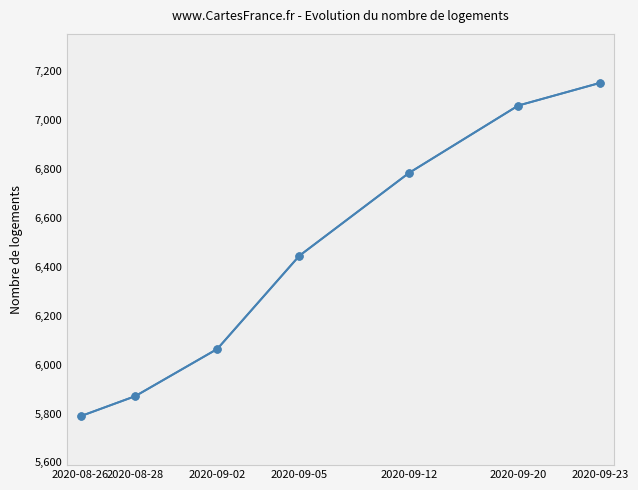

Reading right to left, transcribe all the data shown in this chart.

2020-09-23=7152	2020-09-20=7059	2020-09-12=6783	2020-09-05=6445	2020-09-02=6064	2020-08-28=5871	2020-08-26=5789